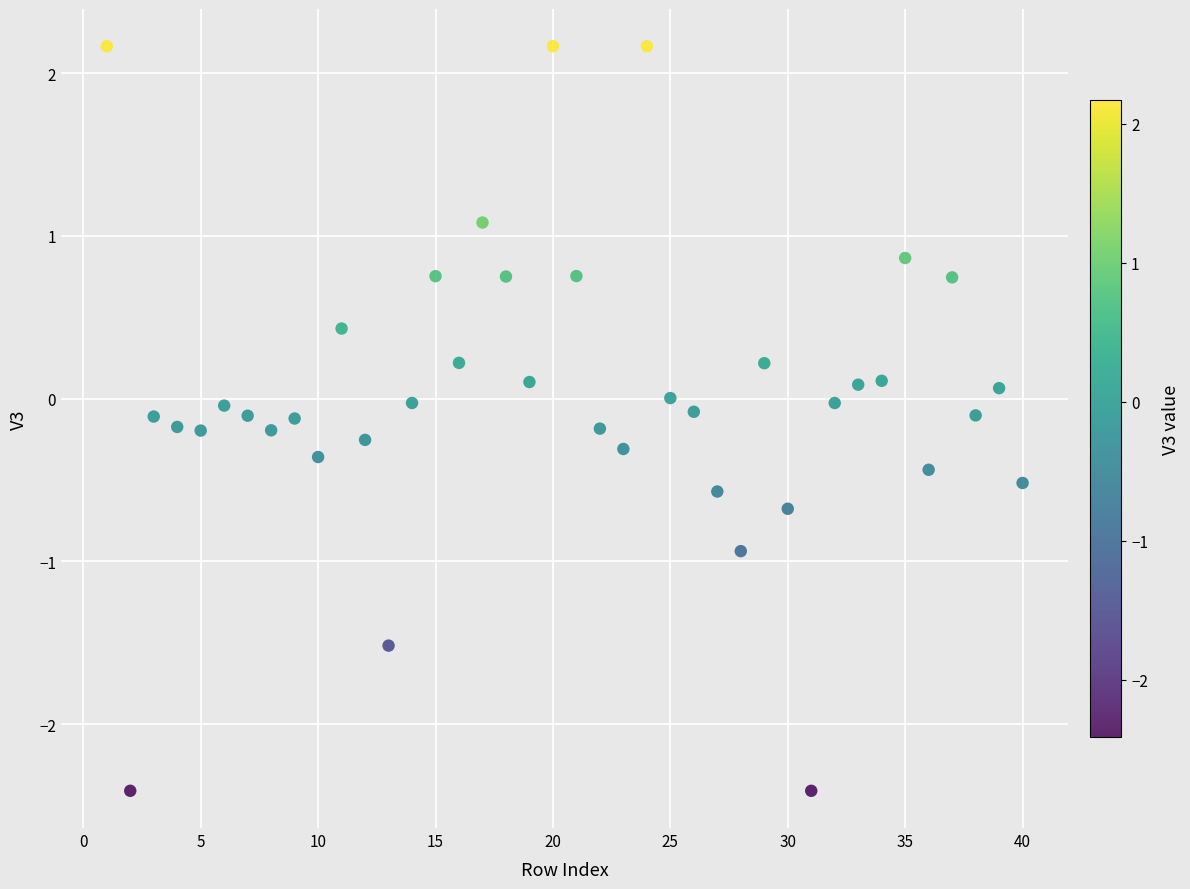

What is the range of X values (max minus min)?

39.0